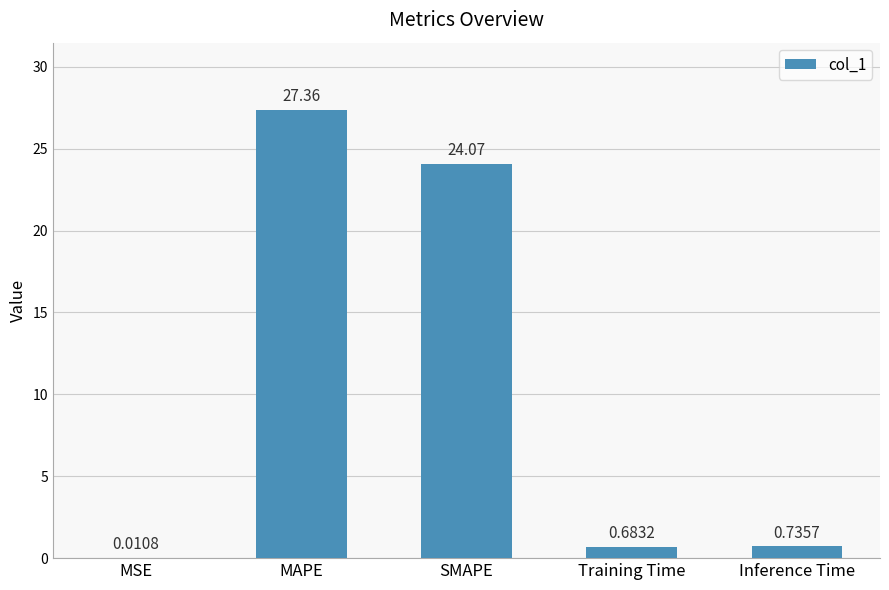

Where is the data nearest to the value 13?

SMAPE